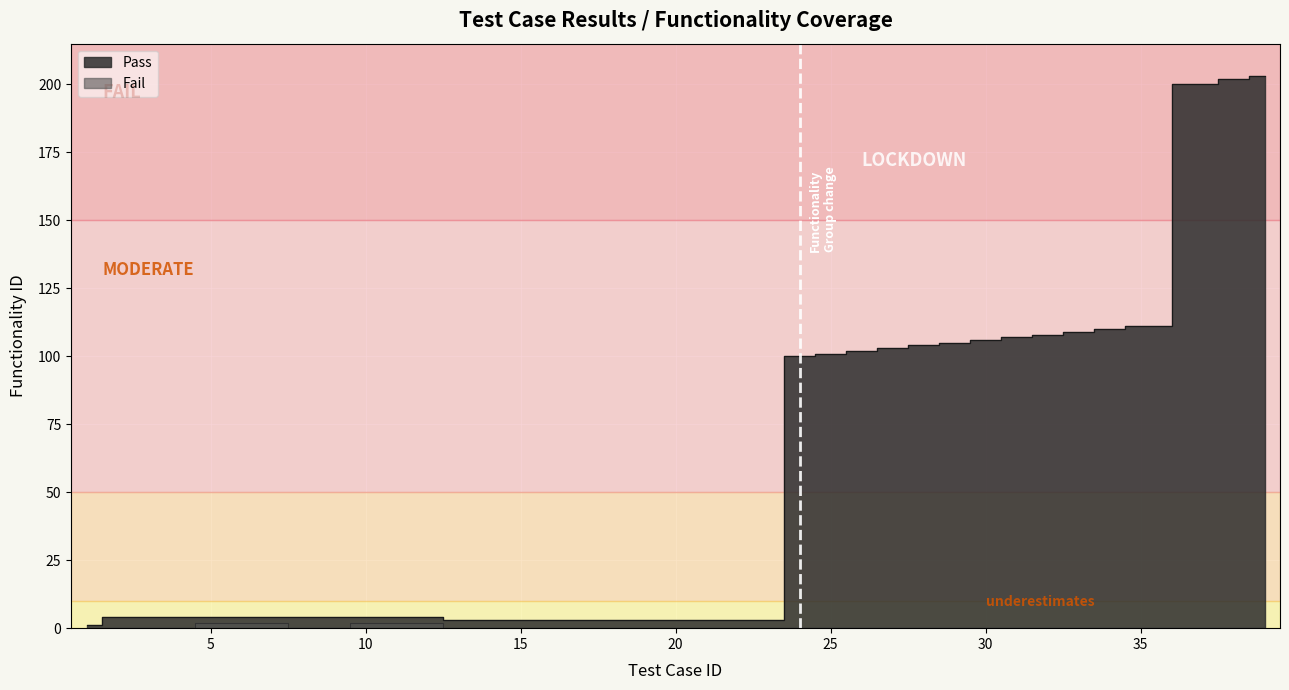

At 30, list the series in order from largest to smallest.

Pass, Fail